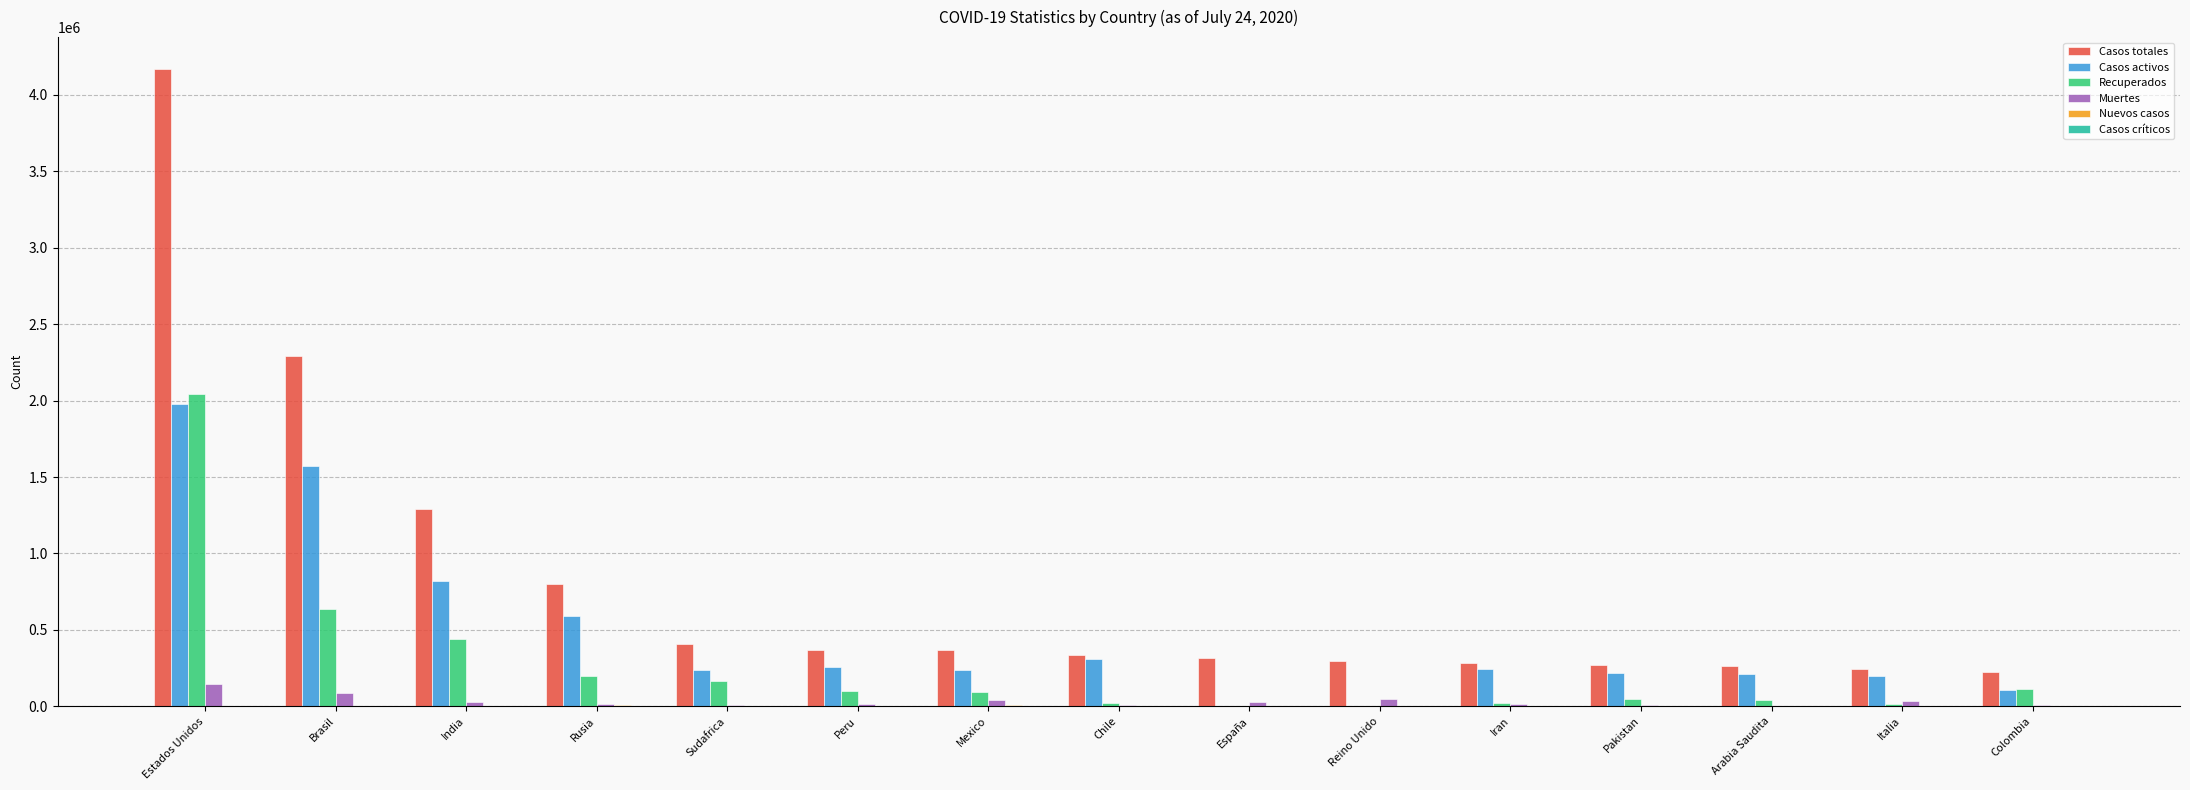

Which series has the largest total across all categories?

Casos totales